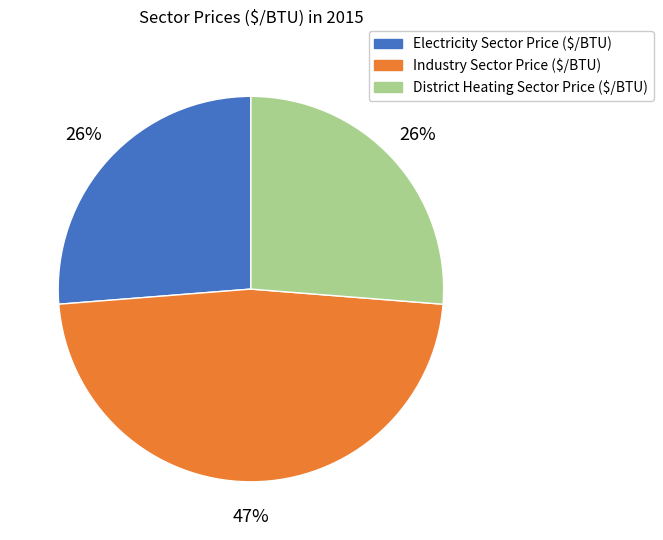

What percentage is the District Heating Sector Price ($/BTU) slice, to the nearest percent?

26%